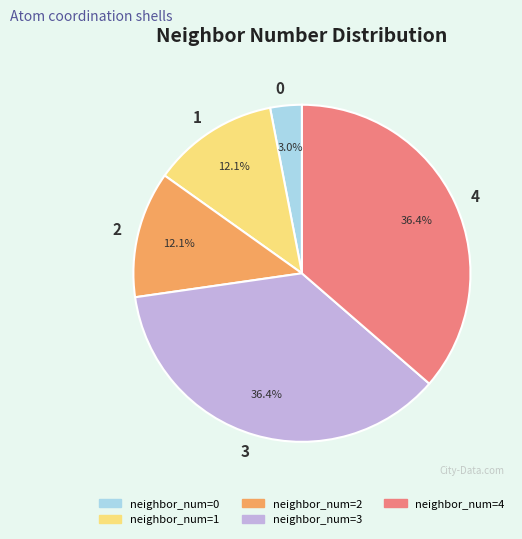

Does 0 represent more than half of the total?

No